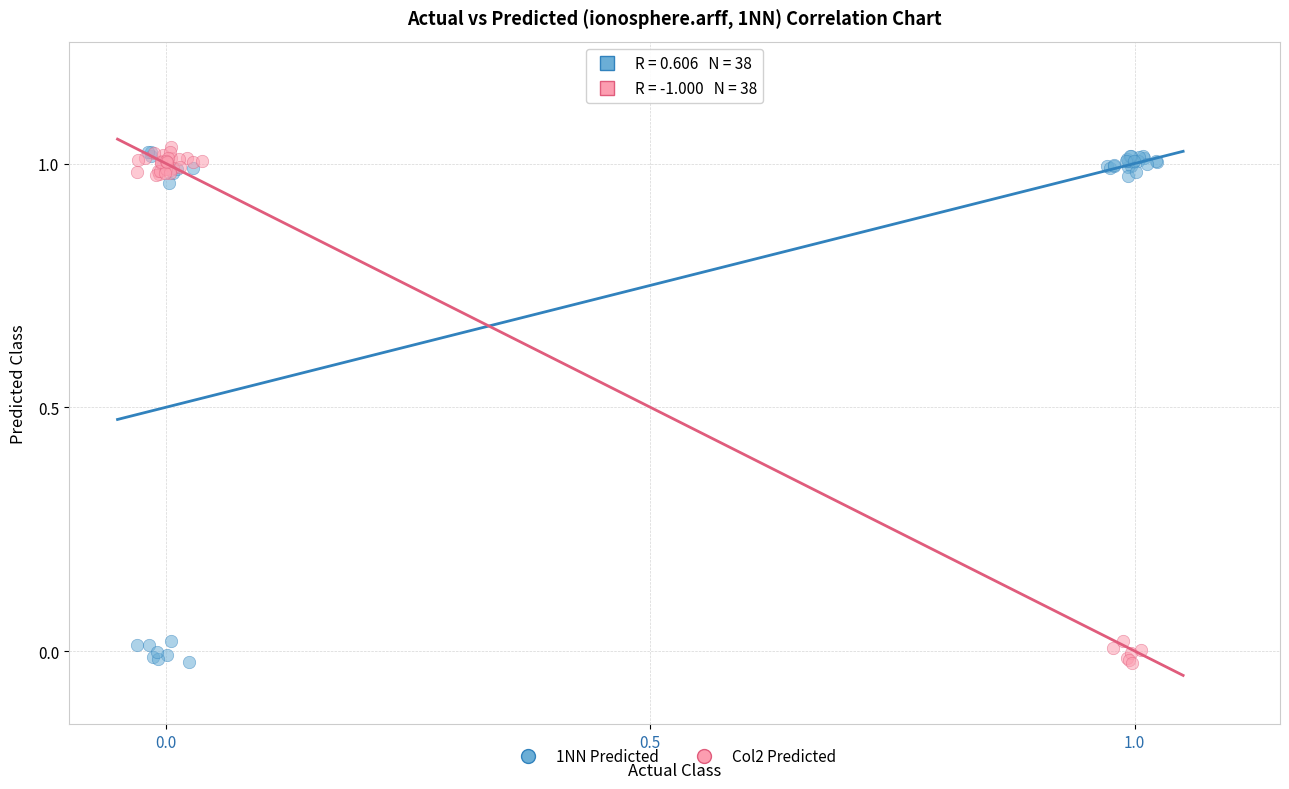

What are all the series names shown in the legend?

1NN Predicted, Col2 Predicted